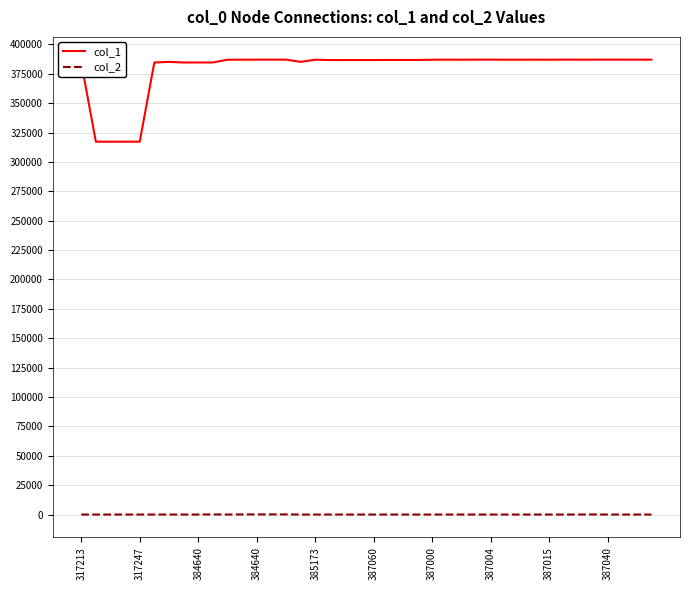

Which series has the largest total across all categories?

col_1